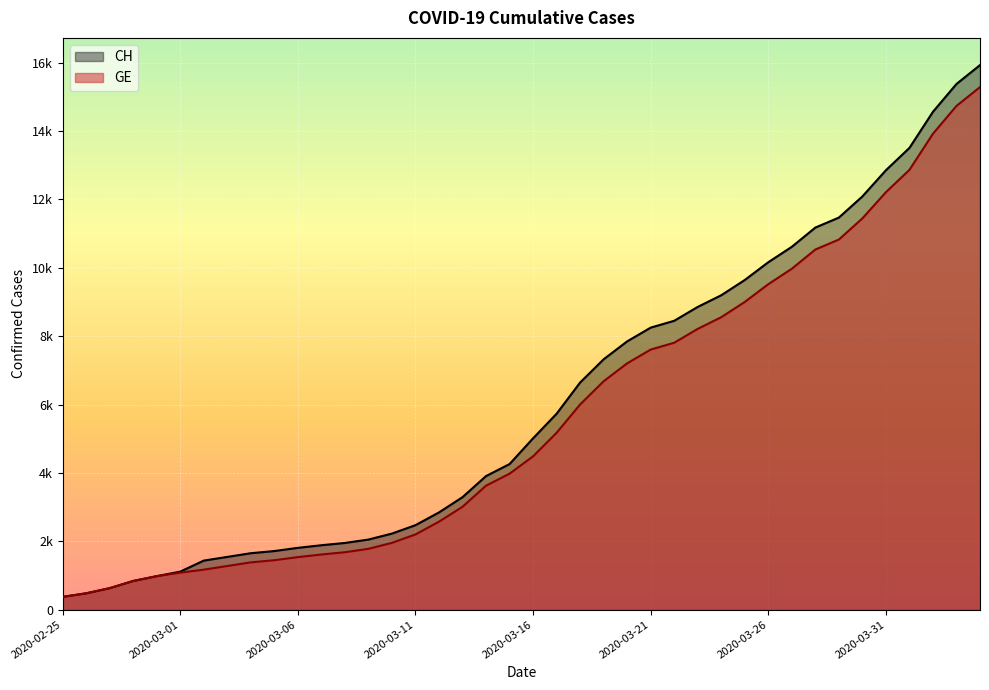

What are all the series names shown in the legend?

CH, GE